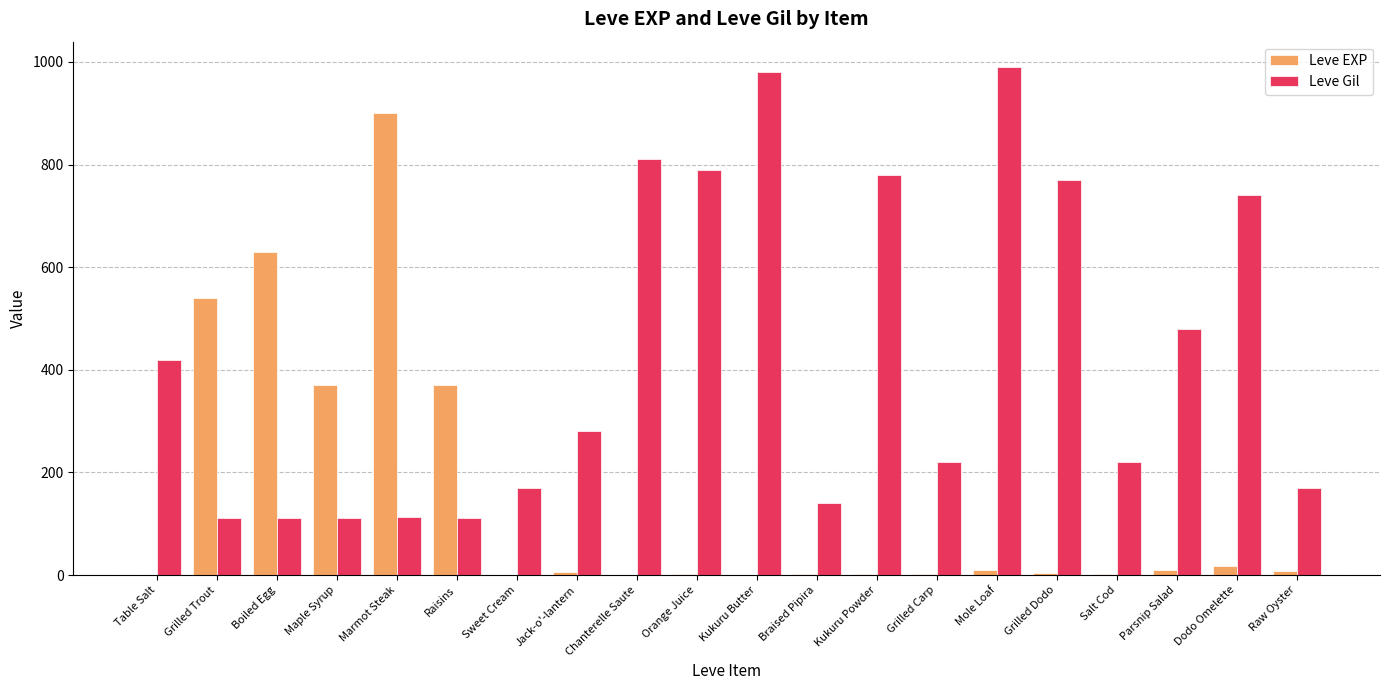

How many groups of bars are there?

20